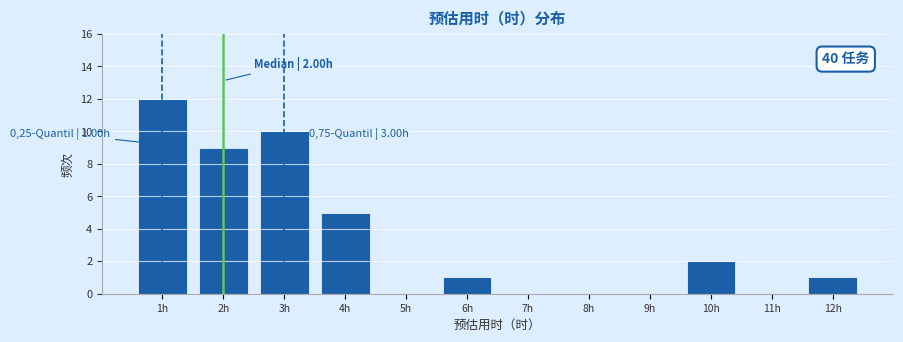

Over which range of the x-axis is the bar tallest?

0.5 to 1.5